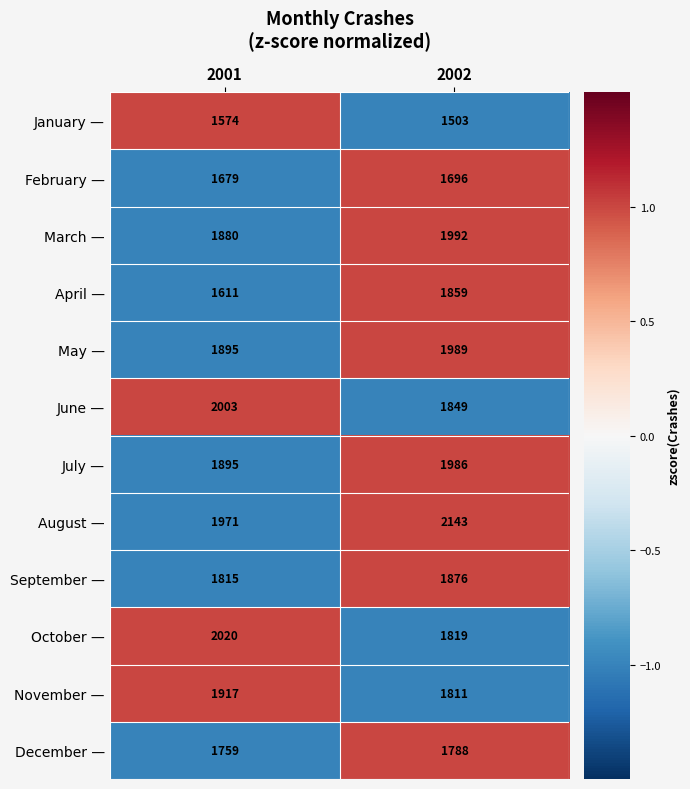

What is the total value across all series at 2001?

22019